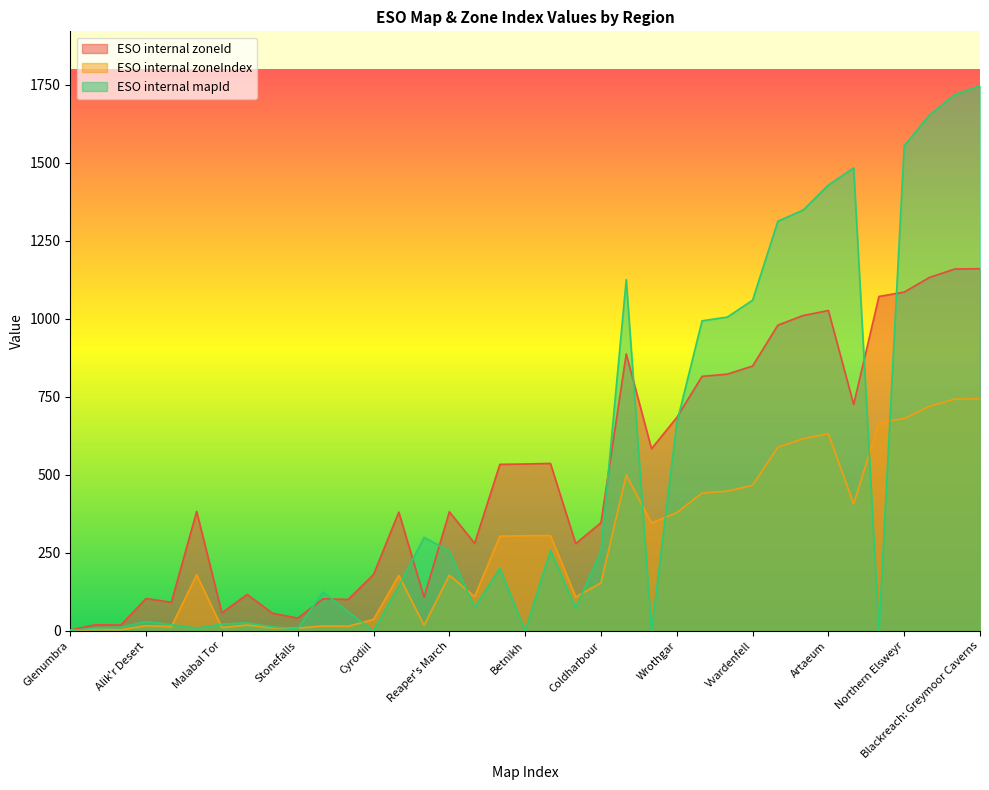

What is the sum of all ESO internal mapId values?

19001